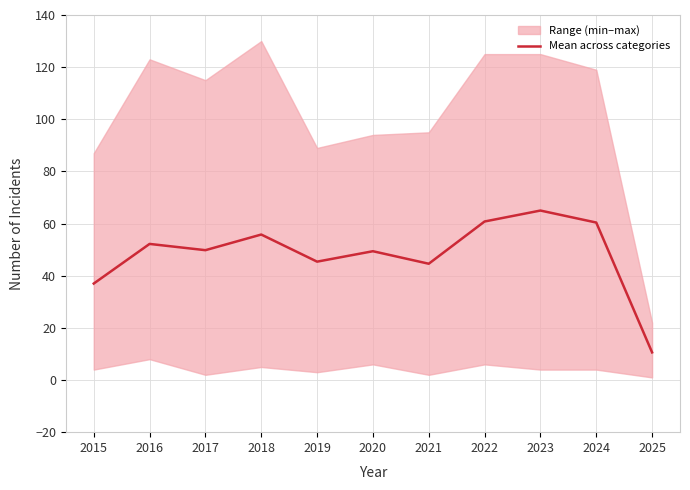

What is the value of the 4th point from the left?

55.8